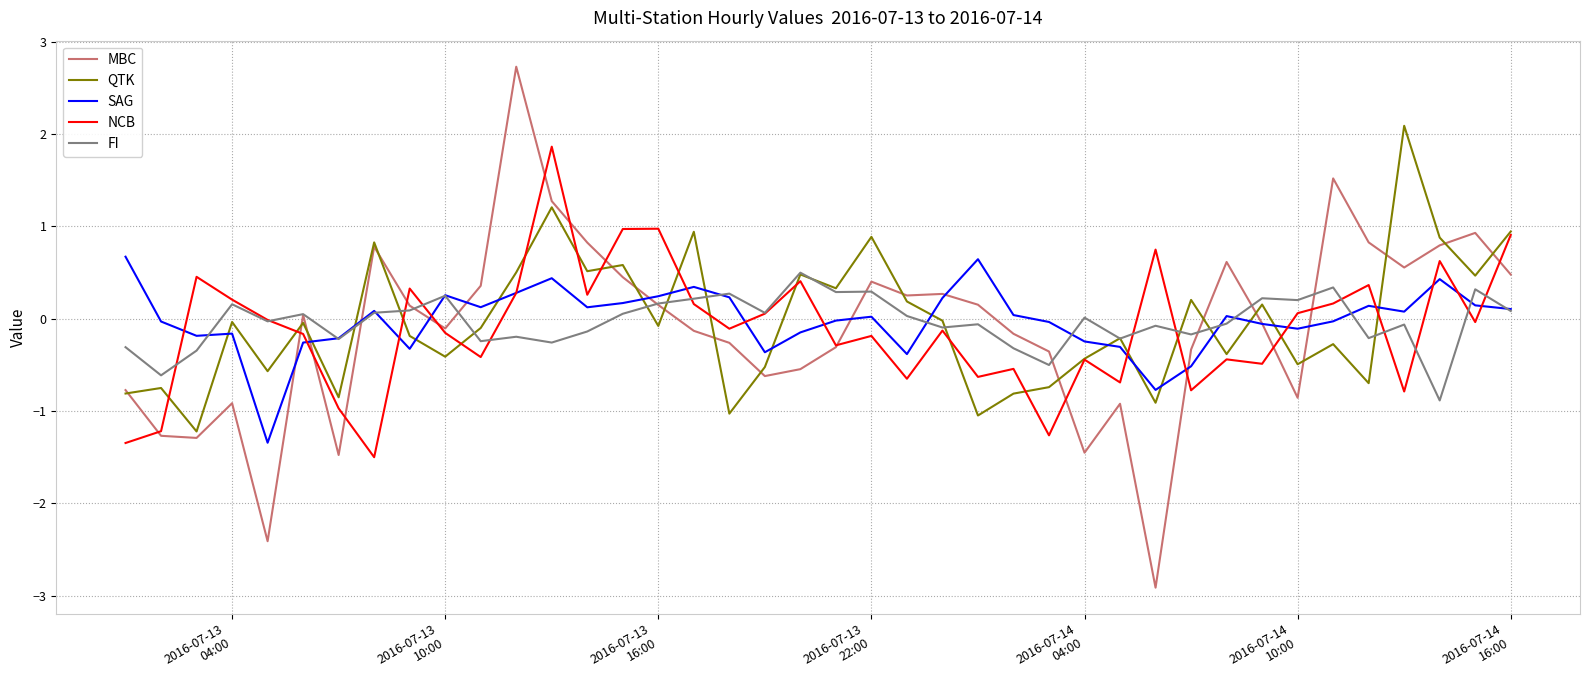

Which series has the widest spread of values?

MBC